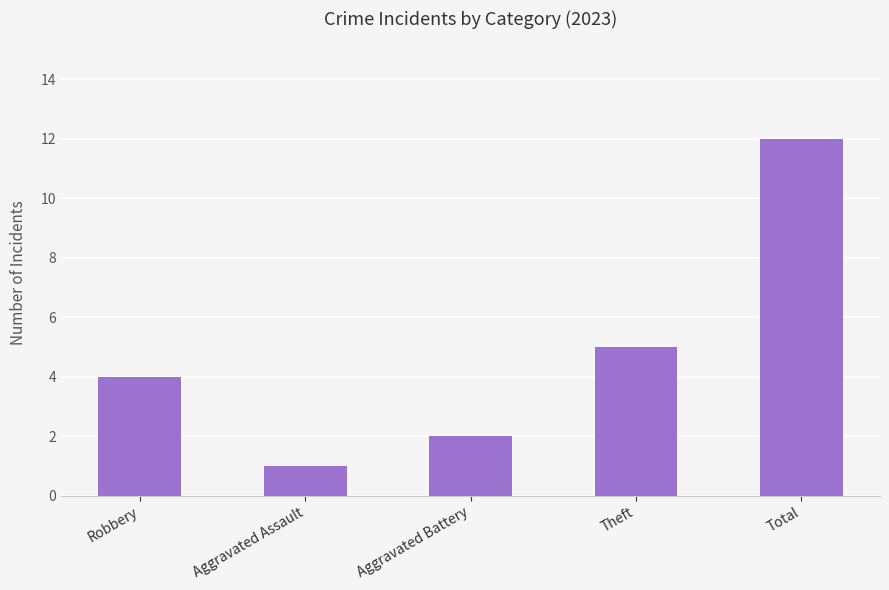

True or false: the data shows 5 at Theft.

True